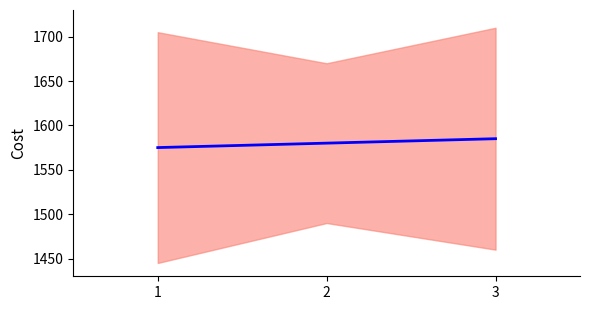

Which category has the lowest value across all series?

1